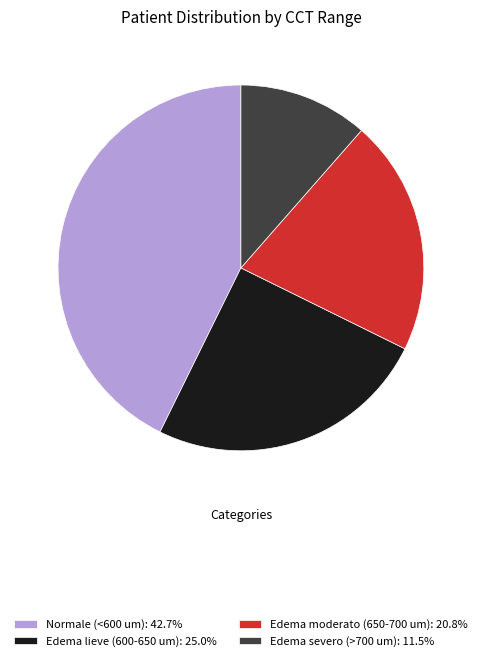

Do Normale (<600 um) and Edema severo (>700 um) together represent more than half of the pie?

Yes